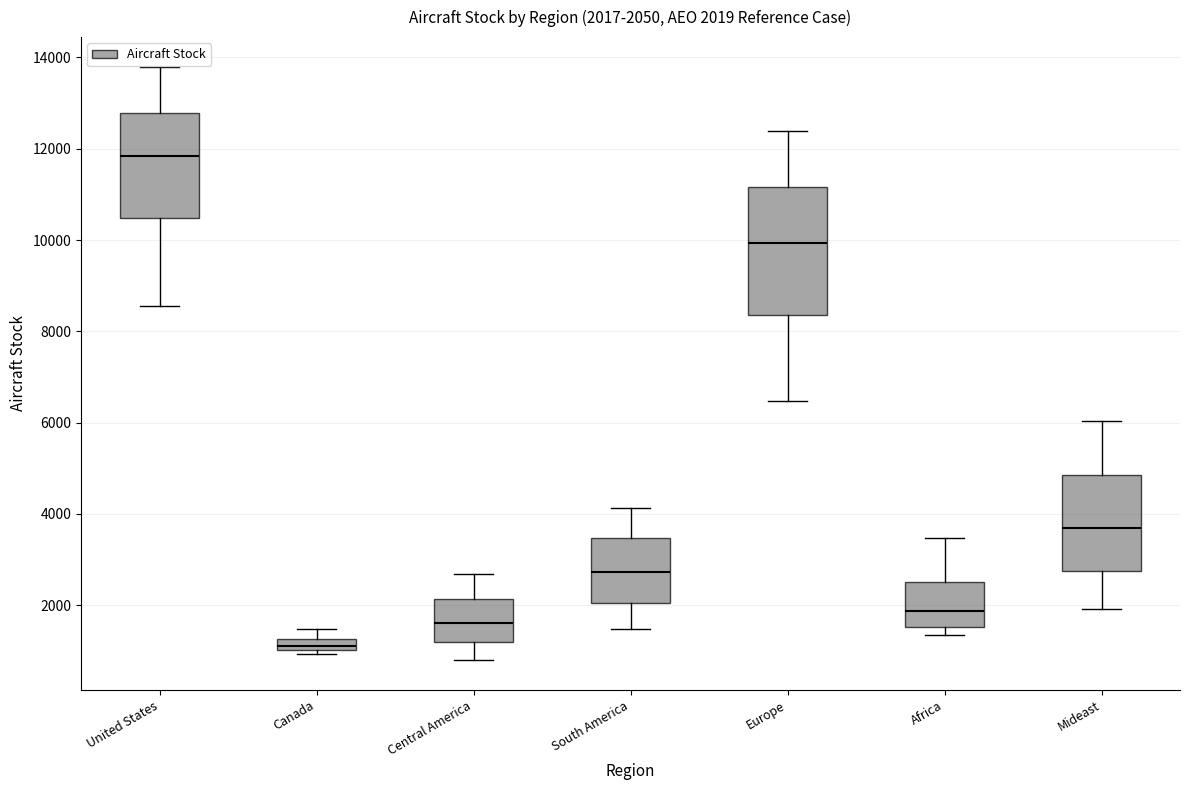

Which box has the highest median line?

United States